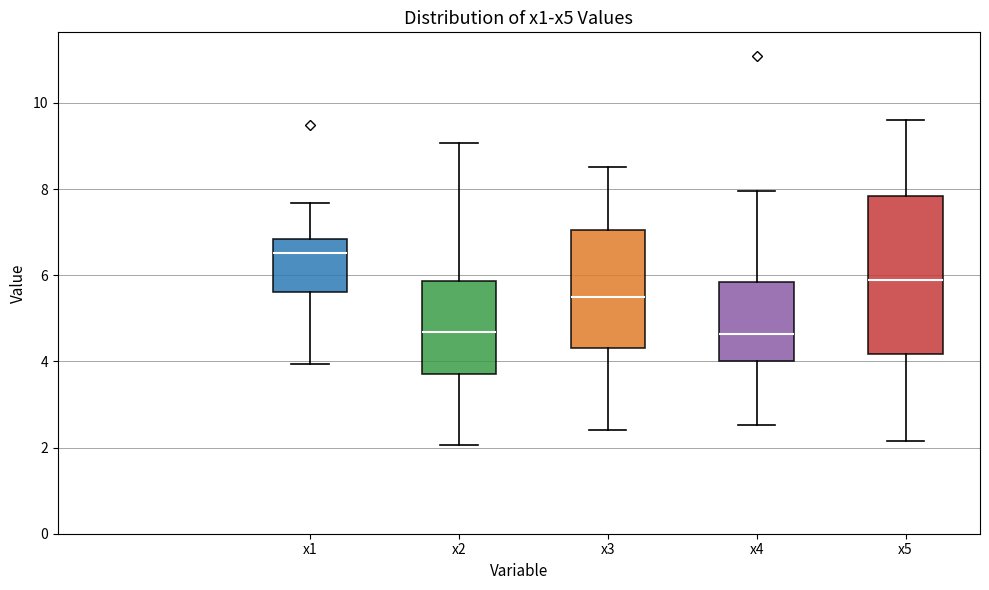

Reading left to right, transcribe this box plot: for each box, give where its median line is, the range the box spans, and where its two whiskers end, as read against the y-axis. The values are not printed on the chart, so give them approximately, as read against the axis.

x1: median 6.6, box 5.6 to 6.8, whiskers 4.0 to 7.6
x2: median 4.6, box 3.8 to 5.8, whiskers 2.0 to 9.0
x3: median 5.6, box 4.4 to 7.0, whiskers 2.4 to 8.6
x4: median 4.6, box 4.0 to 5.8, whiskers 2.6 to 8.0
x5: median 5.8, box 4.2 to 7.8, whiskers 2.2 to 9.6